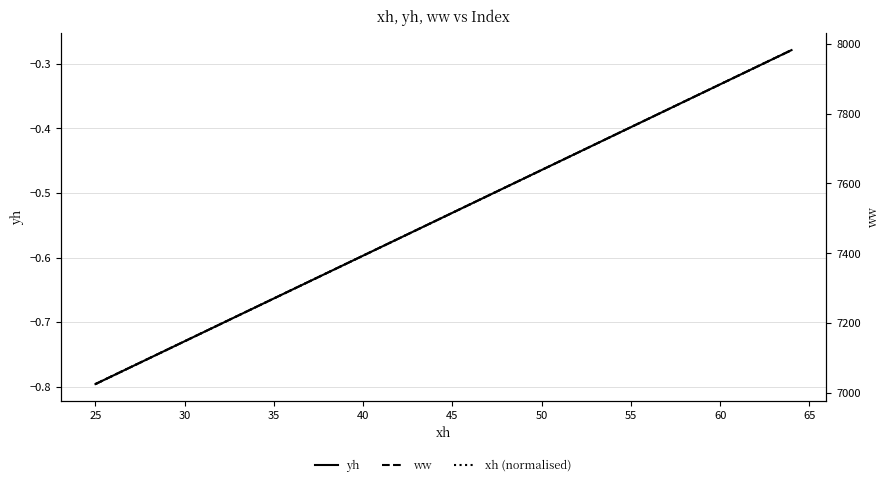

Count the number of categories in the chart.

40